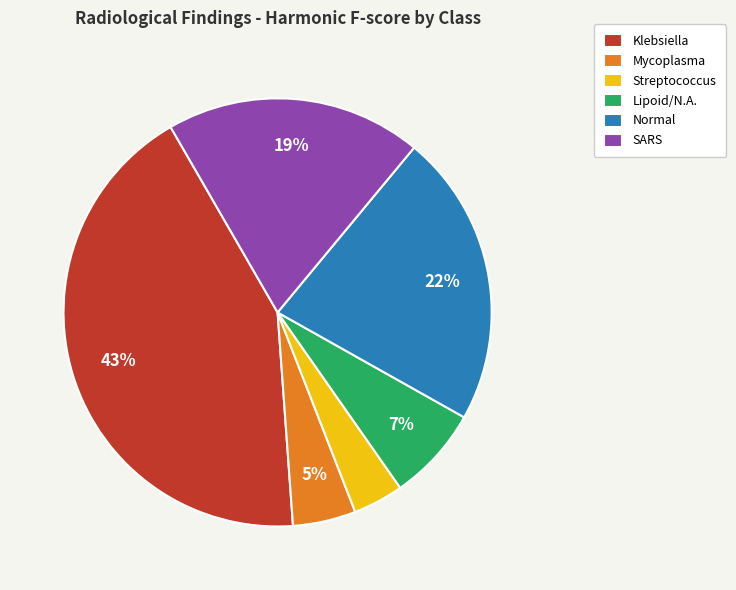

Rank the categories by value from highest to lowest.

Klebsiella, Normal, SARS, Lipoid/N.A., Mycoplasma, Streptococcus